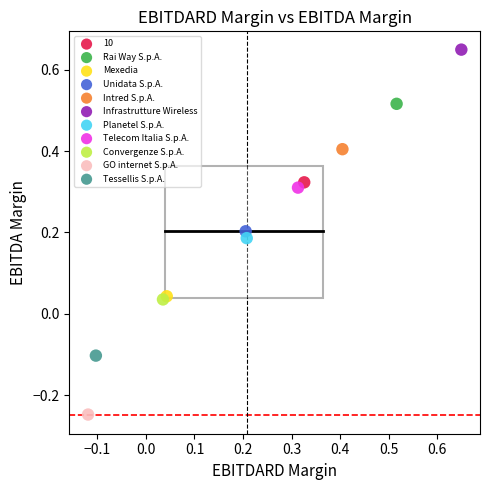

What are all the series names shown in the legend?

10, Rai Way S.p.A., Mexedia, Unidata S.p.A., Intred S.p.A., Infrastrutture Wireless, Planetel S.p.A., Telecom Italia S.p.A., Convergenze S.p.A., GO internet S.p.A., Tessellis S.p.A.